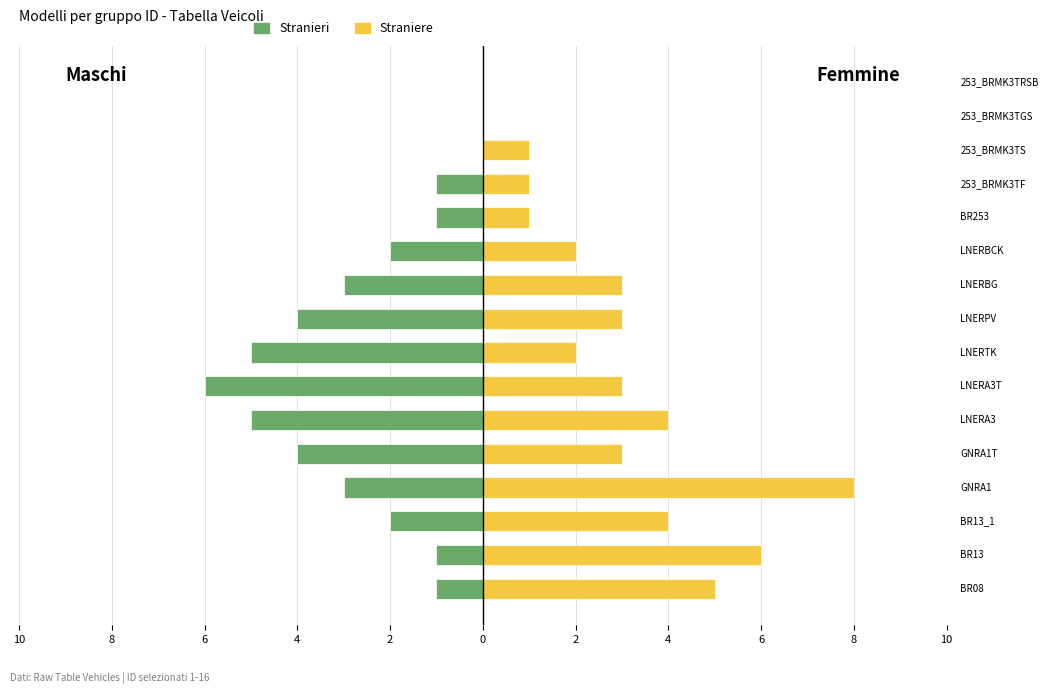

How many Maschi values are between -4 and -1?

10